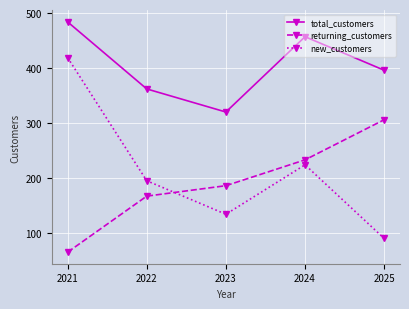

What is the greatest value displayed?

484